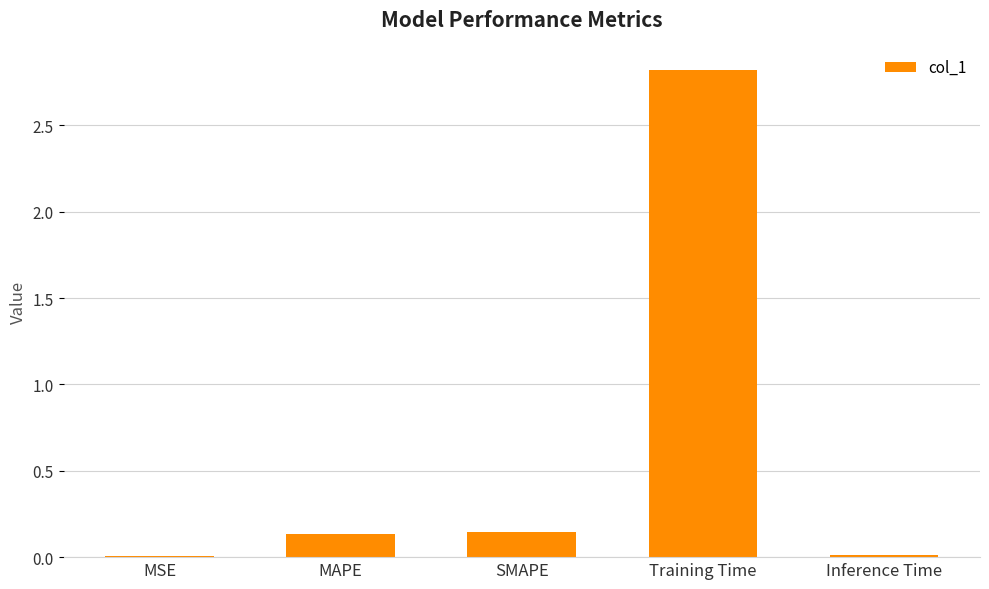

What is the sum of all values?

3.1